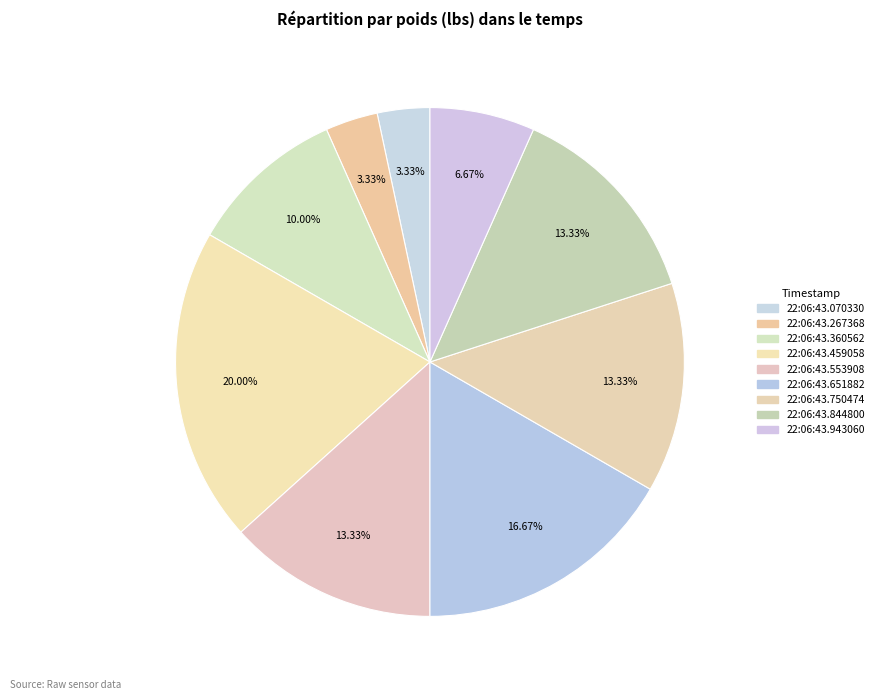

To the nearest percent, what portion does 22:06:43.267368 represent?

3%